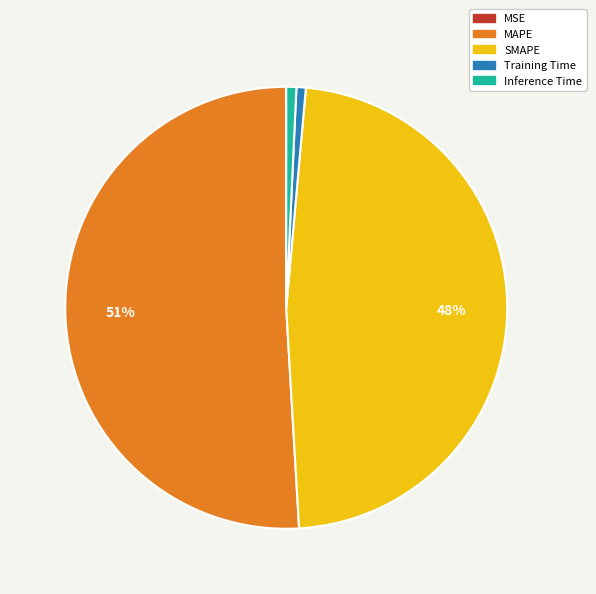

True or false: Training Time accounts for 1% of the total.

True